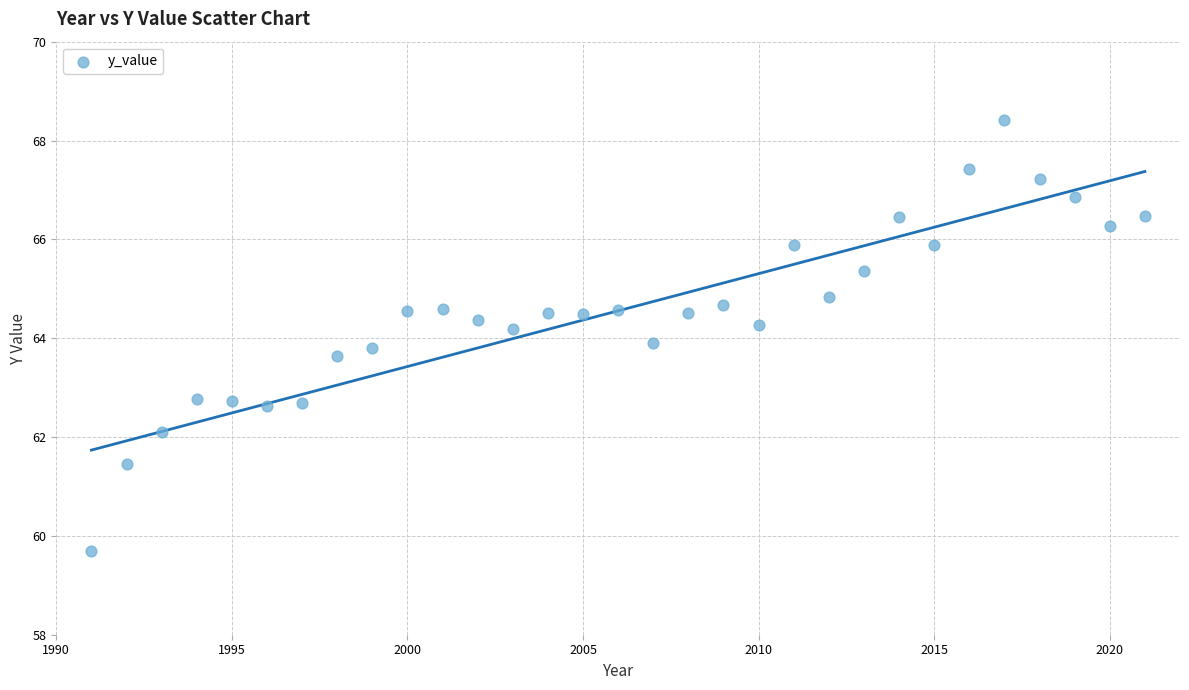

What is the range of X values (max minus min)?

30.0